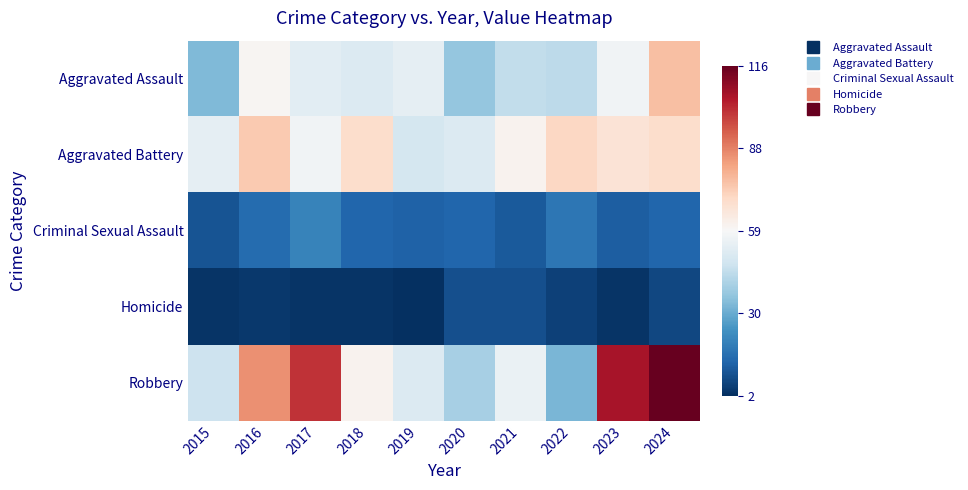

Reading left to right, extract all data points from this chart.

Aggravated Assault: 2015=-0.4	2016=0.0	2017=-0.1	2018=-0.1	2019=-0.1	2020=-0.4	2021=-0.2	2022=-0.3	2023=-0.0	2024=0.3
Aggravated Battery: 2015=-0.1	2016=0.3	2017=-0.0	2018=0.2	2019=-0.2	2020=-0.1	2021=0.0	2022=0.2	2023=0.1	2024=0.2
Criminal Sexual Assault: 2015=-0.9	2016=-0.8	2017=-0.7	2018=-0.8	2019=-0.8	2020=-0.8	2021=-0.8	2022=-0.7	2023=-0.8	2024=-0.8
Homicide: 2015=-1.0	2016=-1.0	2017=-1.0	2018=-1.0	2019=-1.0	2020=-0.9	2021=-0.9	2022=-0.9	2023=-1.0	2024=-0.9
Robbery: 2015=-0.2	2016=0.5	2017=0.7	2018=0.0	2019=-0.1	2020=-0.3	2021=-0.1	2022=-0.5	2023=0.8	2024=1.0